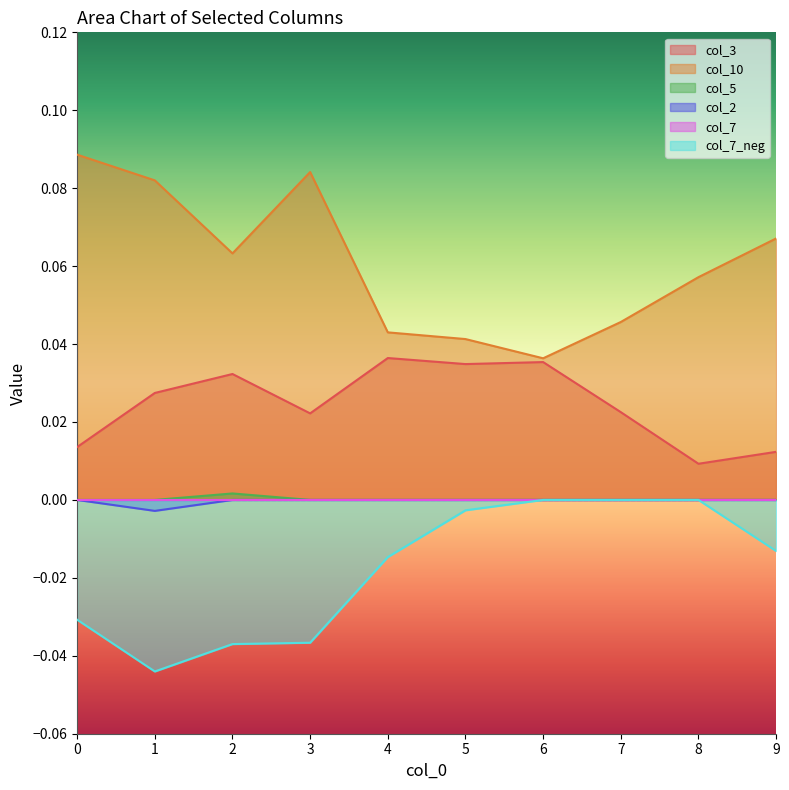

True or false: col_10 and col_7_neg intersect in this chart.

False